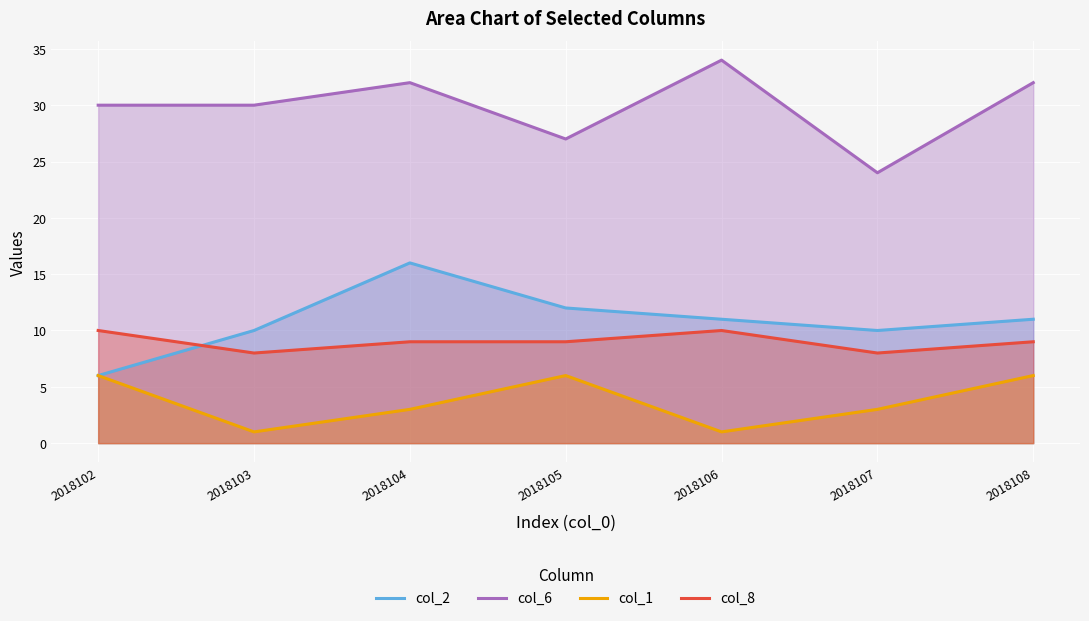

Which series has the largest total across all categories?

col_6